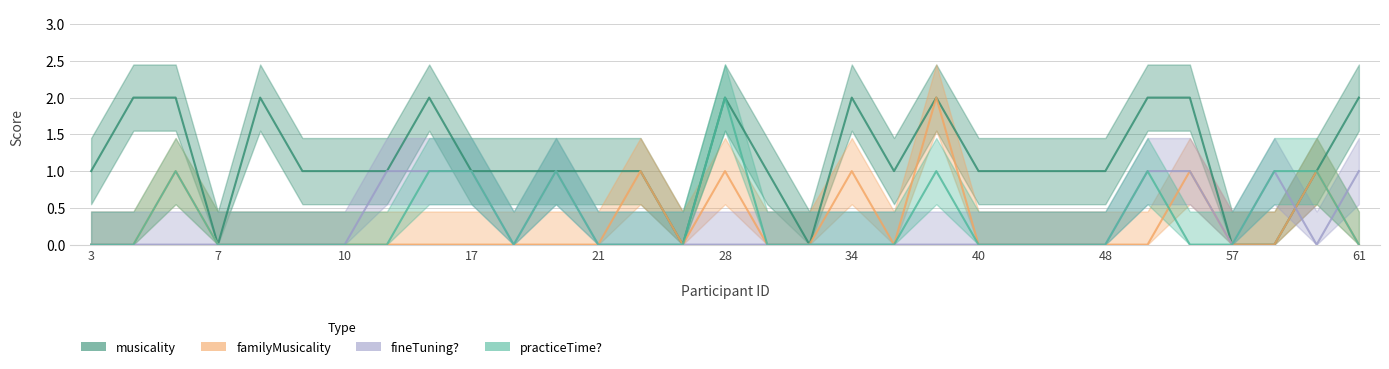

Rank the series by their maximum value, from lowest to highest.

fineTuning?, musicality, familyMusicality, practiceTime?